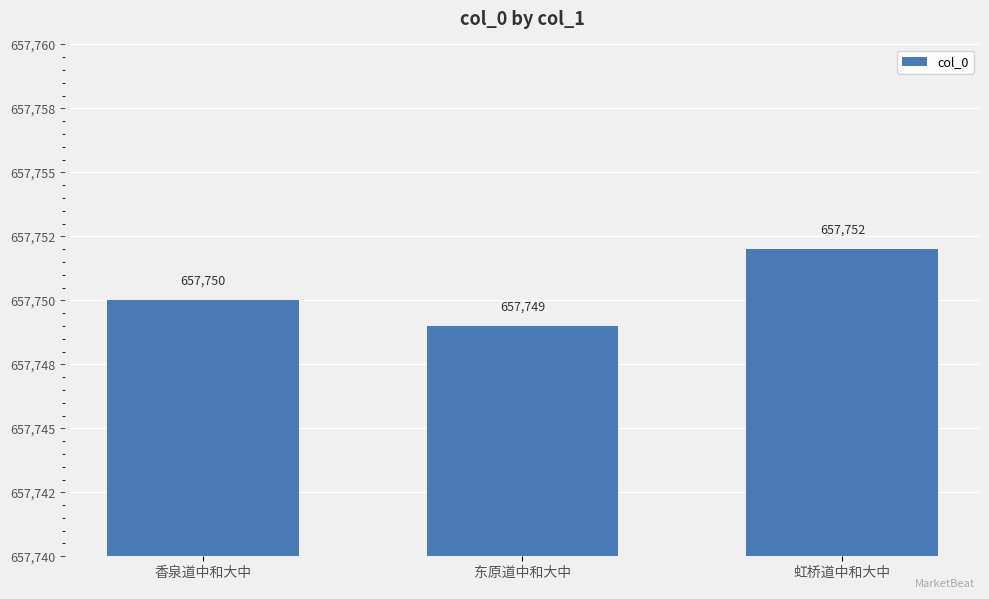

What is the sum of all values?

1973251